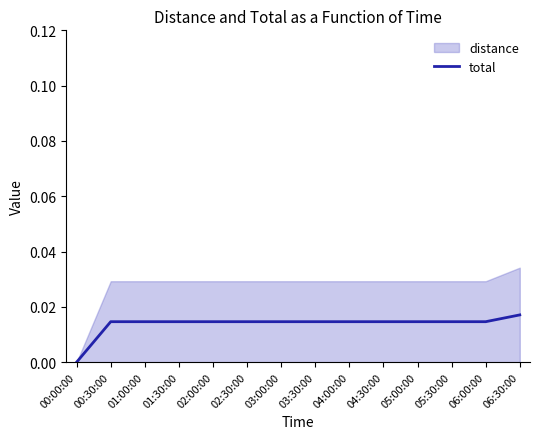

List the labels in order of value, smallest first.

00:00:00, 00:30:00, 01:00:00, 01:30:00, 02:00:00, 02:30:00, 03:00:00, 03:30:00, 04:00:00, 04:30:00, 05:00:00, 05:30:00, 06:00:00, 06:30:00